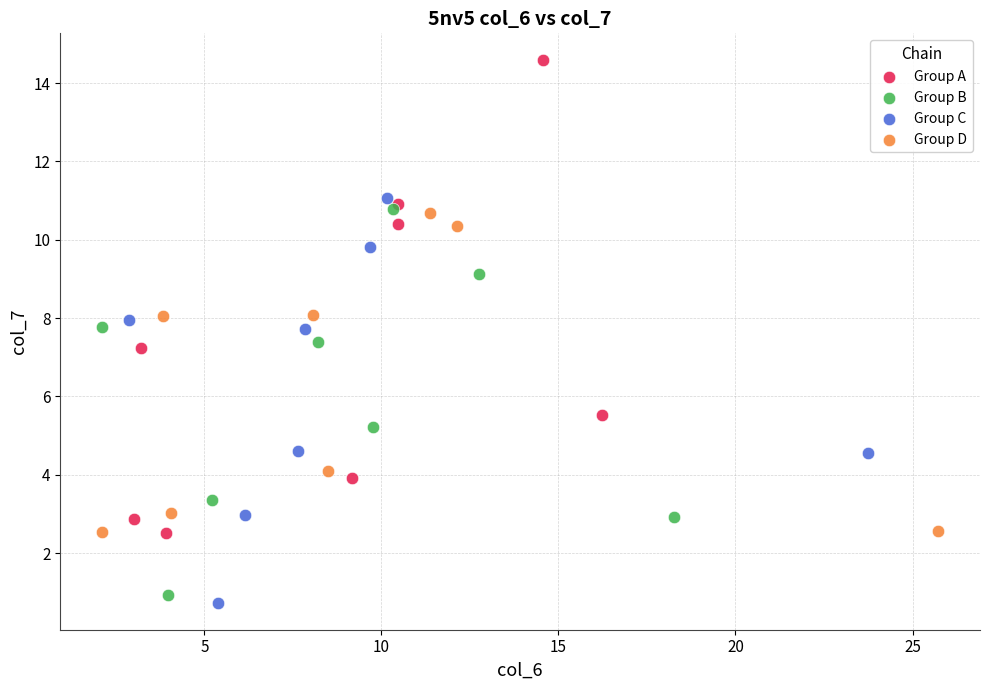

Which series has the largest Y range (max minus min)?

Group A